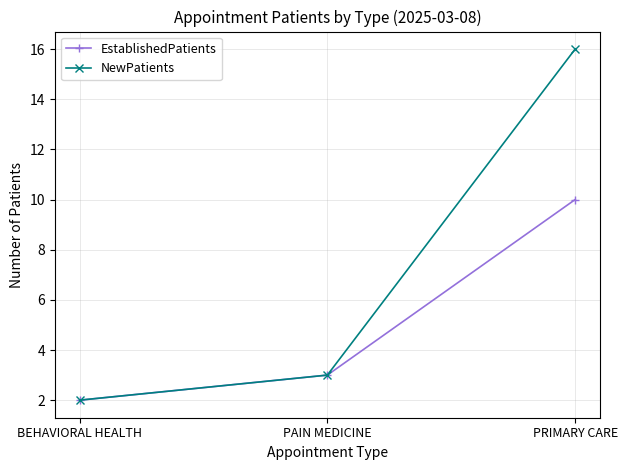

How many distinct data groups are displayed?

2